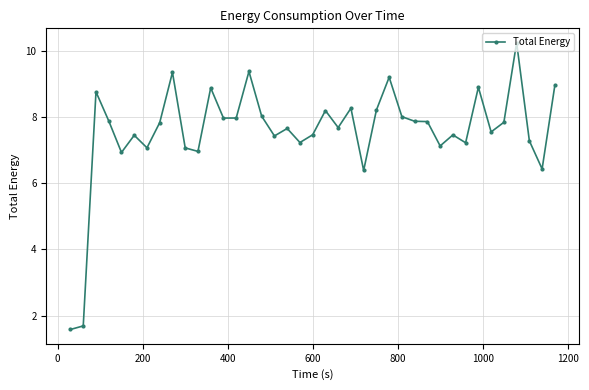

True or false: the data has more than 2 interior local peaks.

True